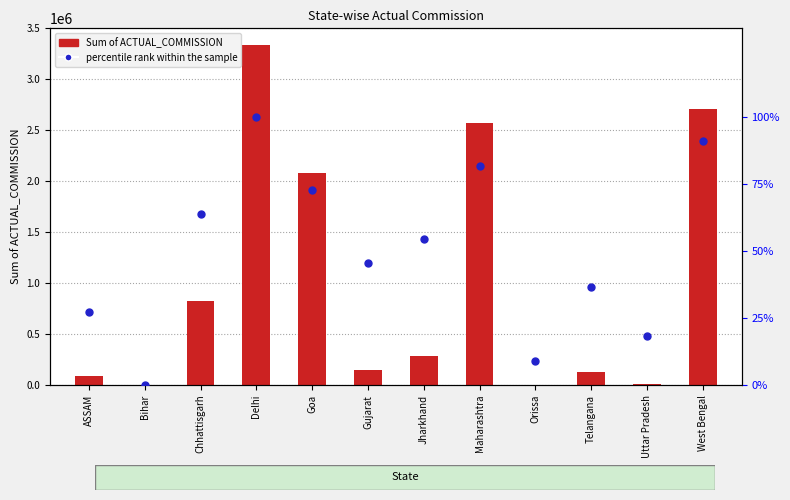

At how many categories does at least one series exceed 2664600?

2